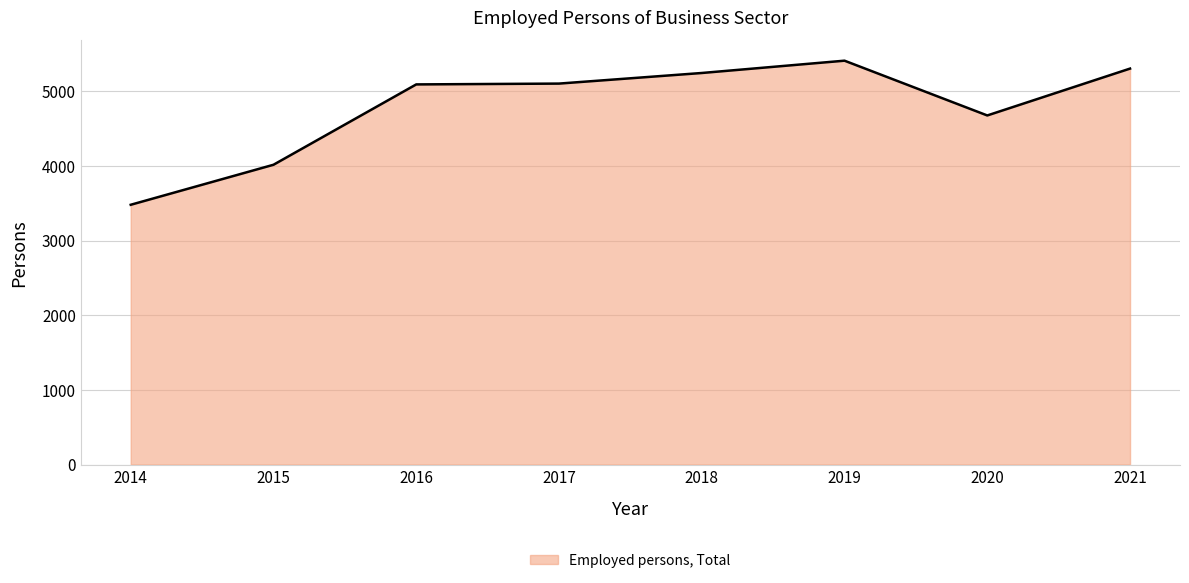

At which label is the value closest to 4447?

2020